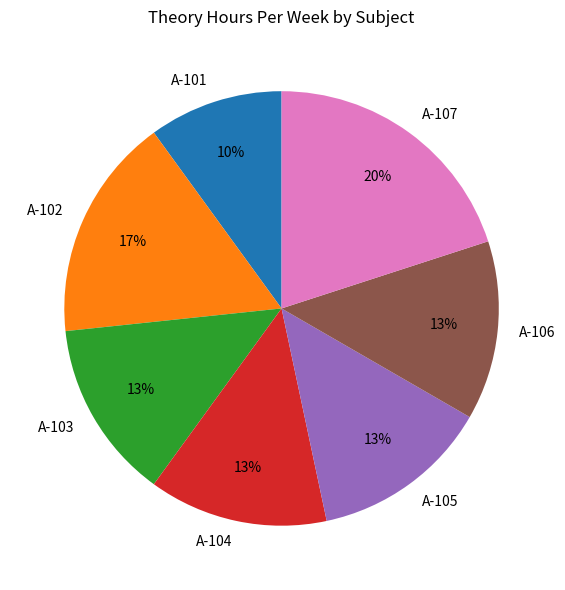

Does any single category account for the majority?

No